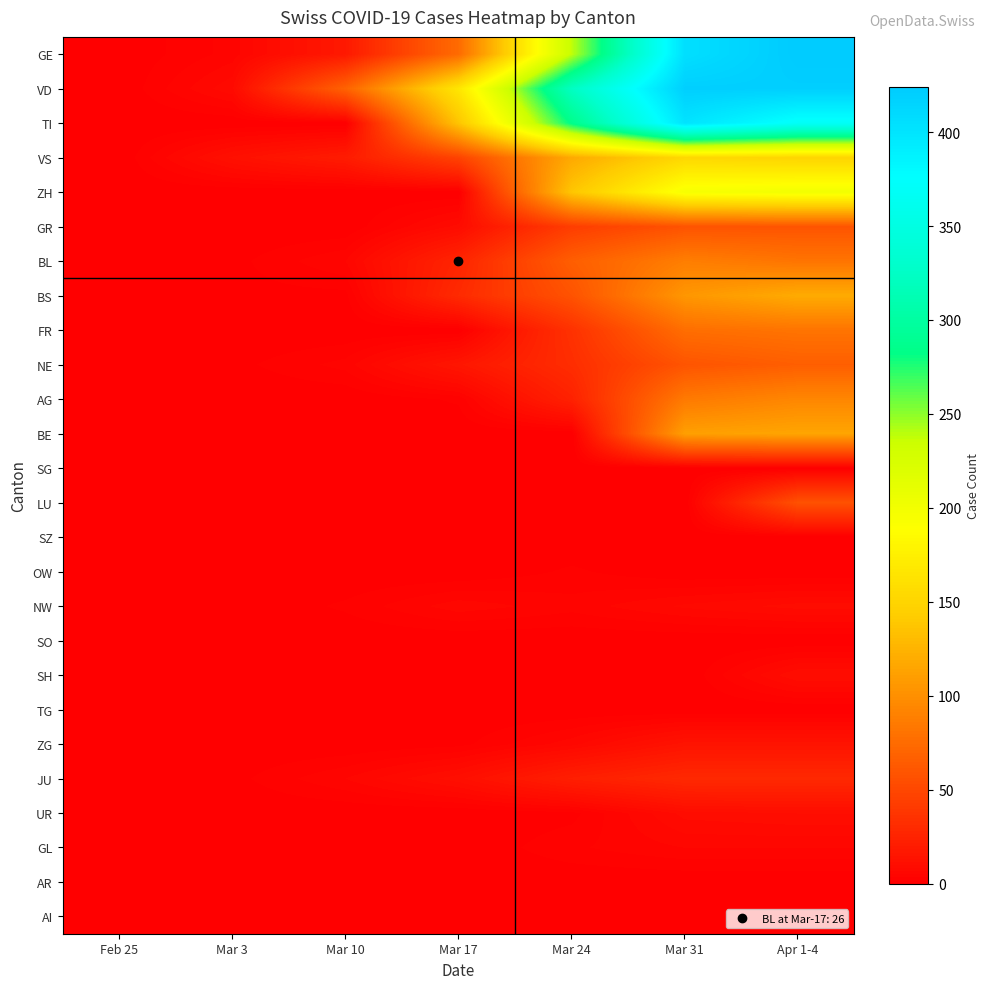

Which label corresponds to the largest value in the chart?

Apr 1-4